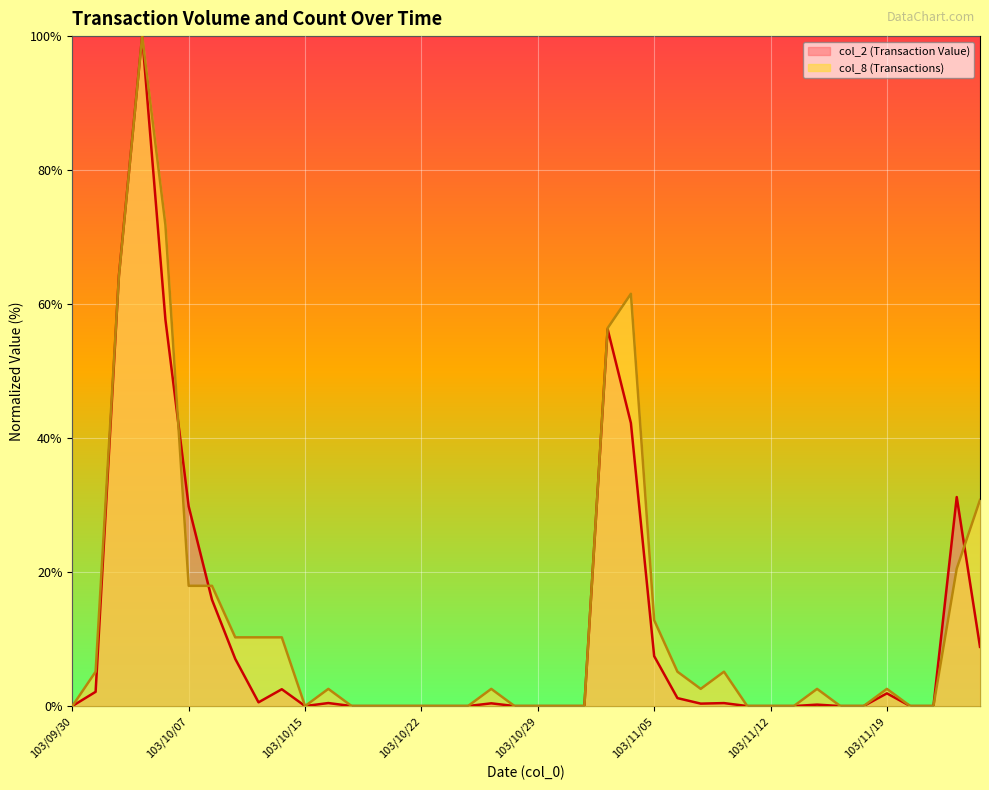

Reading left to right, transcribe all the data shown in this chart.

col_2 (Transaction Value): 0.0	2.1	64.2	100.0	57.7	29.8	15.9	7.0	0.6	2.5	0.0	0.4	0.0	0.0	0.0	0.0	0.0	0.0	0.4	0.0	0.0	0.0	0.0	56.3	42.2	7.5	1.2	0.4	0.4	0.0	0.0	0.0	0.2	0.0	0.0	1.9	0.0	0.0	31.2	8.8
col_8 (Transactions): 0.0	5.1	64.1	100.0	71.8	17.9	17.9	10.3	10.3	10.3	0.0	2.6	0.0	0.0	0.0	0.0	0.0	0.0	2.6	0.0	0.0	0.0	0.0	56.4	61.5	12.8	5.1	2.6	5.1	0.0	0.0	0.0	2.6	0.0	0.0	2.6	0.0	0.0	20.5	30.8